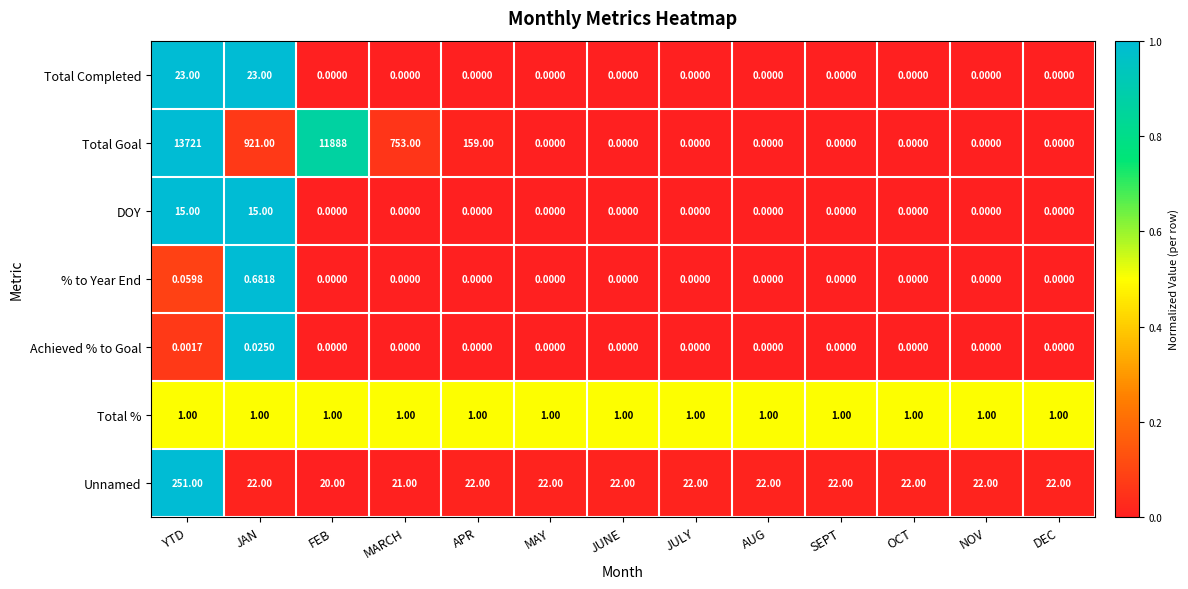

Which series has the largest total across all categories?

Total Goal